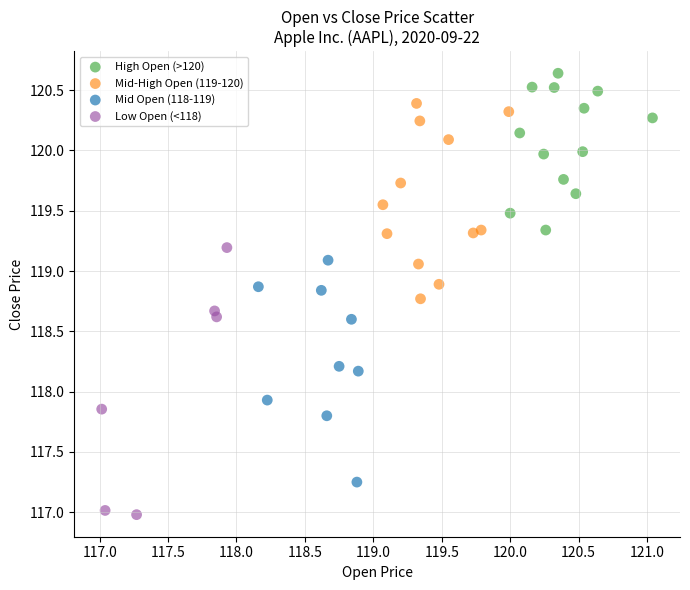

Which series reaches the minimum Y coordinate?

Low Open (<118)